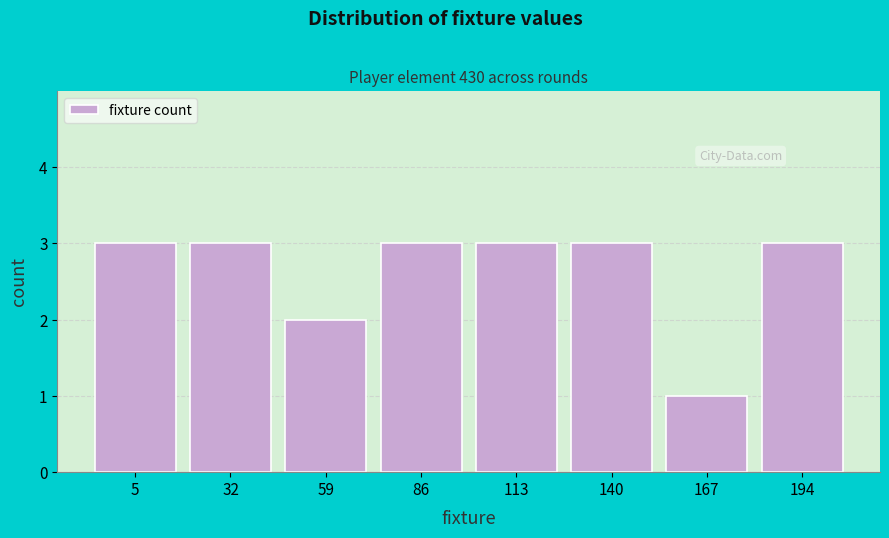

Reading left to right, transcribe all the data shown in this chart.

5=3	32=3	59=2	86=3	113=3	140=3	167=1	194=3